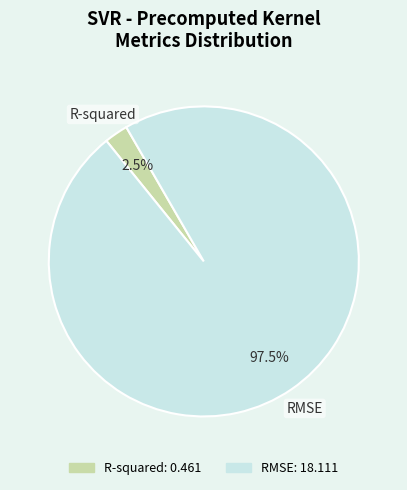

Between RMSE and R-squared, which is larger?

RMSE